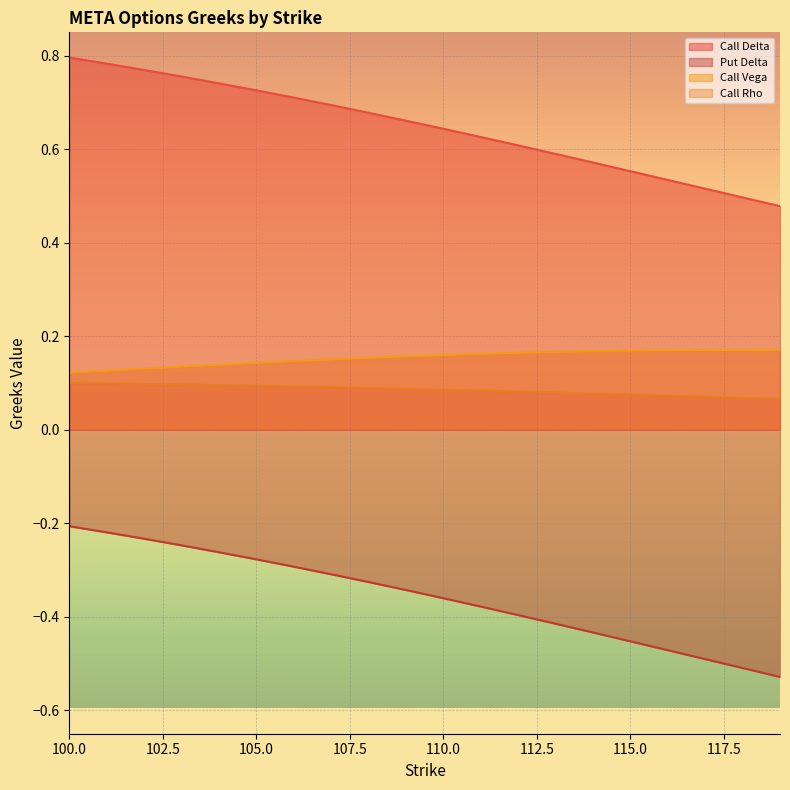

Reading right to left, transcribe all the data shown in this chart.

Call Delta: 0.5	0.5	0.5	0.5	0.6	0.6	0.6	0.6	0.6	0.6	0.7	0.7	0.7	0.7	0.7	0.7	0.8	0.8	0.8	0.8
Put Delta: -0.5	-0.5	-0.5	-0.5	-0.5	-0.4	-0.4	-0.4	-0.4	-0.4	-0.3	-0.3	-0.3	-0.3	-0.3	-0.3	-0.2	-0.2	-0.2	-0.2
Call Vega: 0.2	0.2	0.2	0.2	0.2	0.2	0.2	0.2	0.2	0.2	0.2	0.2	0.2	0.1	0.1	0.1	0.1	0.1	0.1	0.1
Call Rho: 0.1	0.1	0.1	0.1	0.1	0.1	0.1	0.1	0.1	0.1	0.1	0.1	0.1	0.1	0.1	0.1	0.1	0.1	0.1	0.1